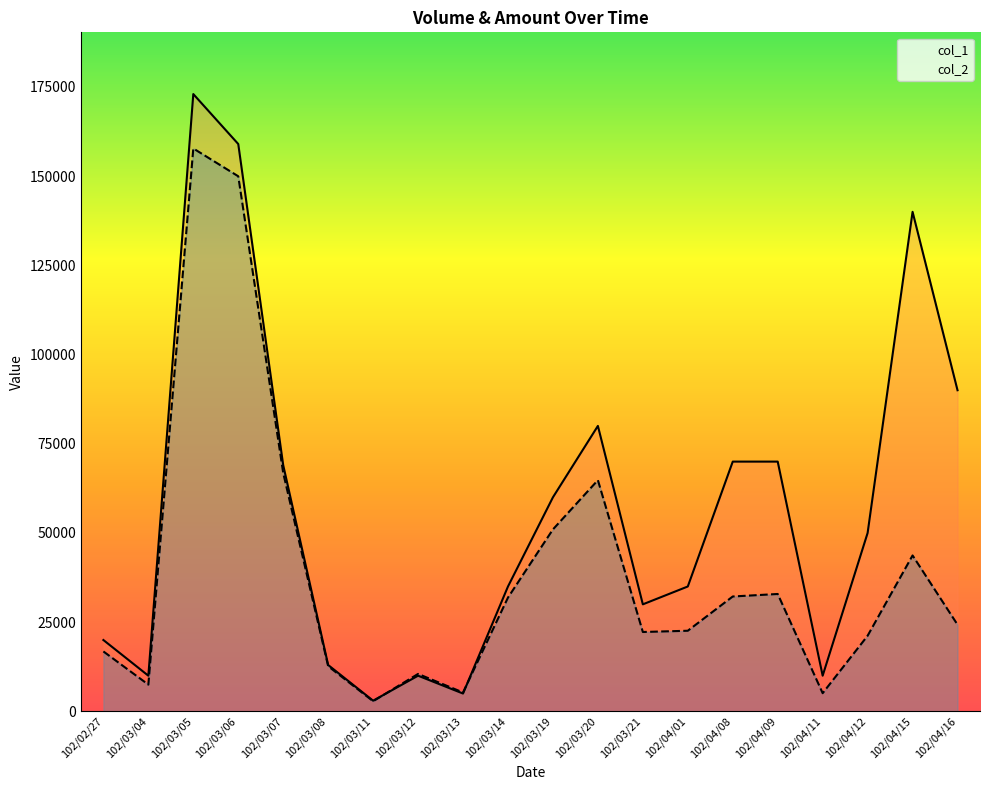

How many lines are shown in the chart?

2